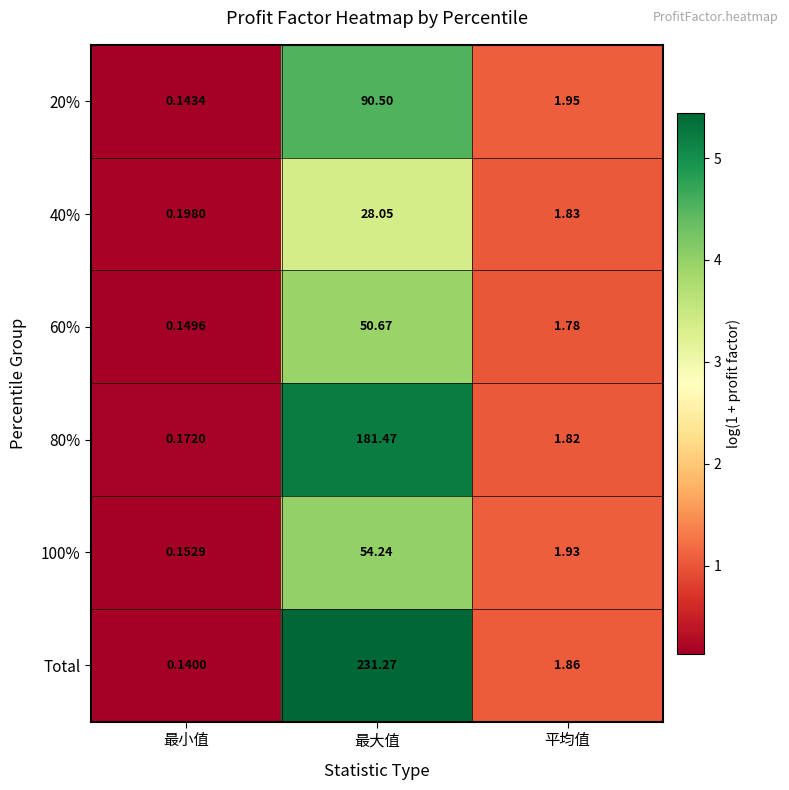

Which series has the largest range (max minus min)?

Total